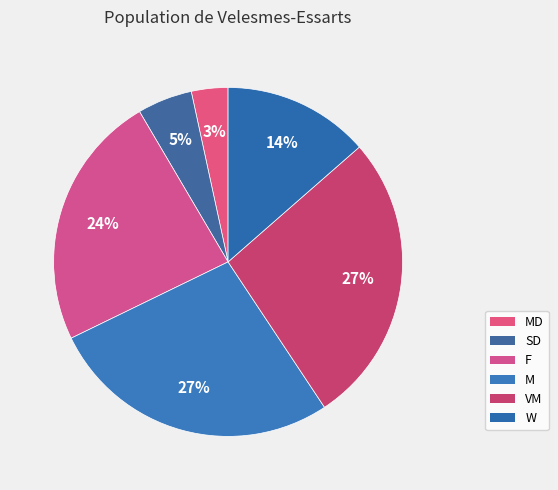

How many slices are in this pie chart?

6